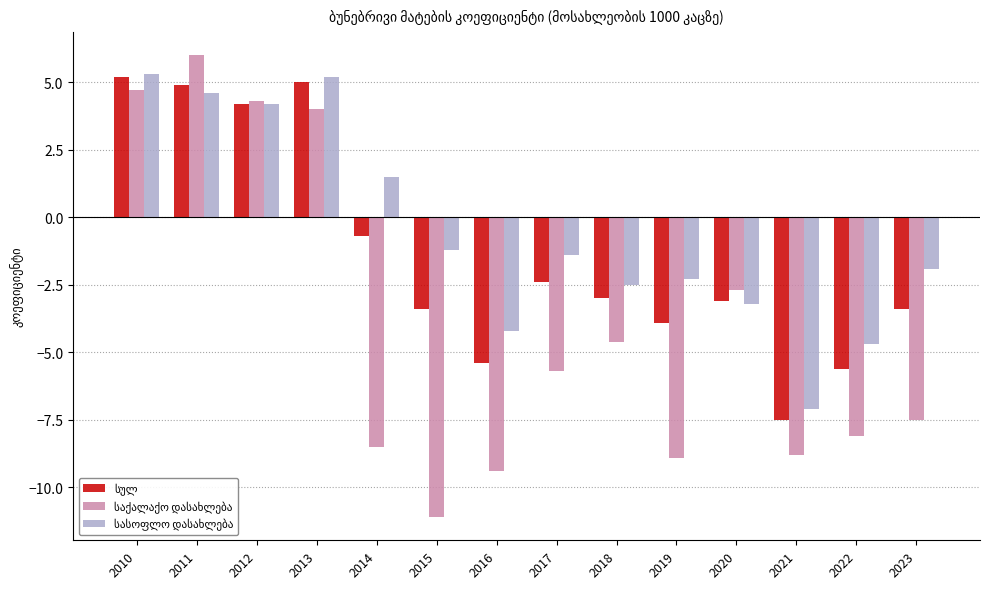

At which category does the chart reach its minimum across all series?

2015